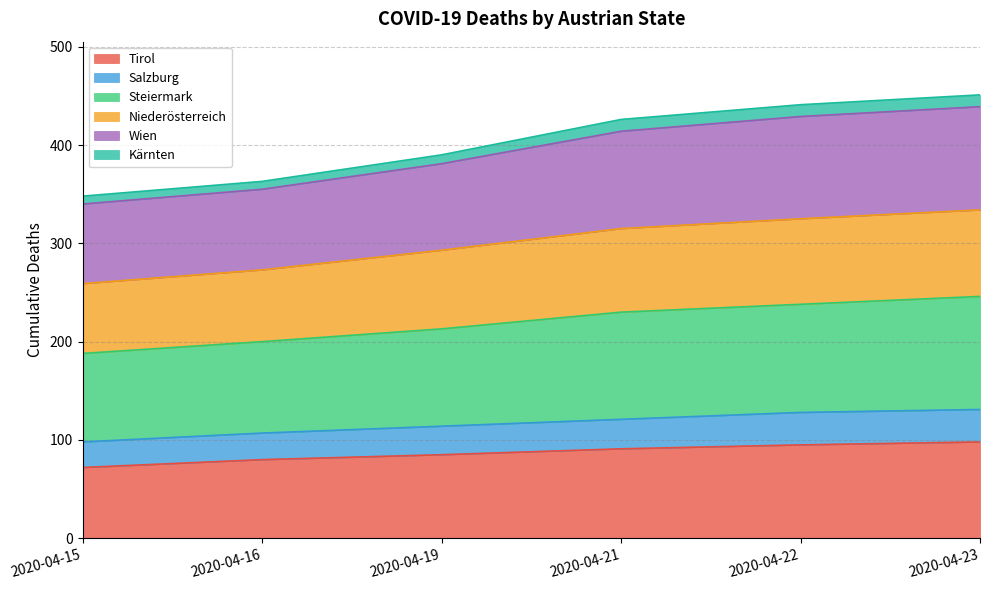

What is the highest value of the Tirol series?

98